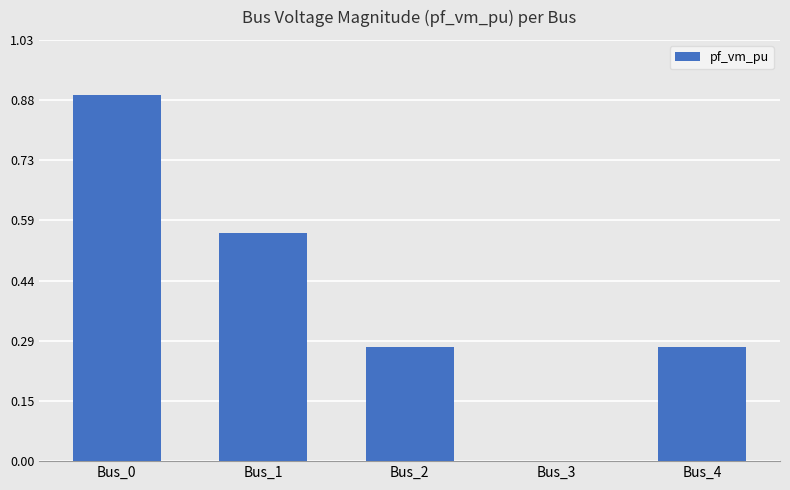

What is the sum of the values at Bus_4 and Bus_1?

0.8